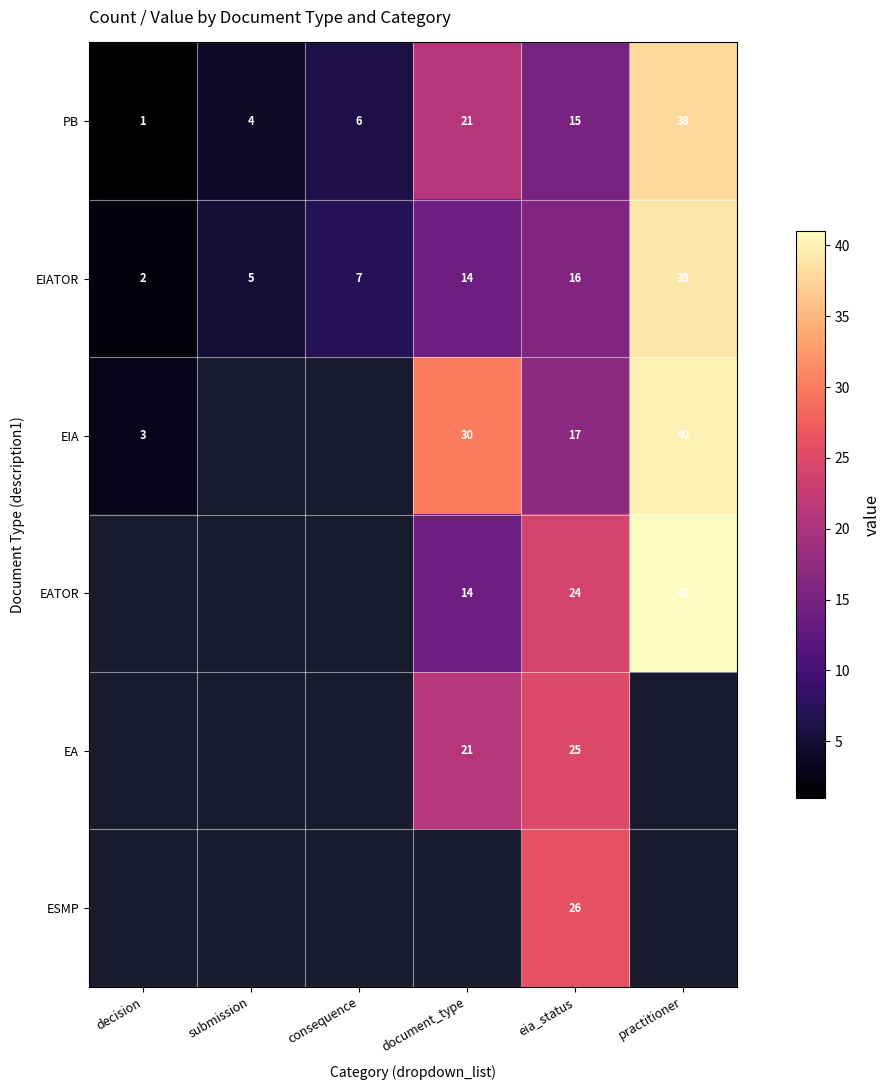

Is the value of EIATOR at decision greater than the value of EATOR at practitioner?

No